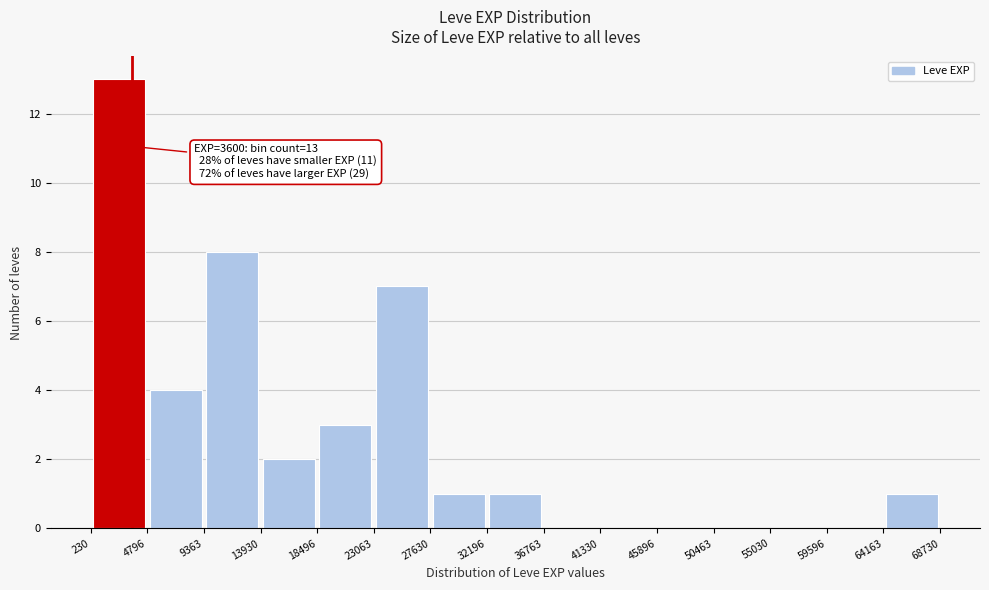

Over which range of the x-axis is the bar tallest?

230 to 4796